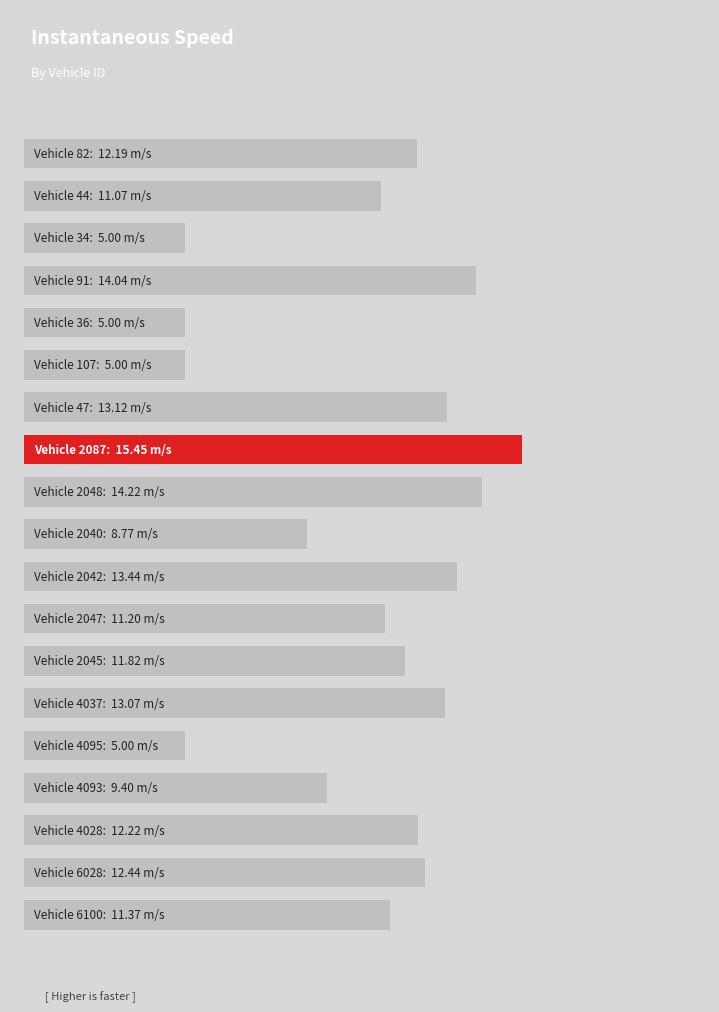

Does the chart contain stacked bars?

No